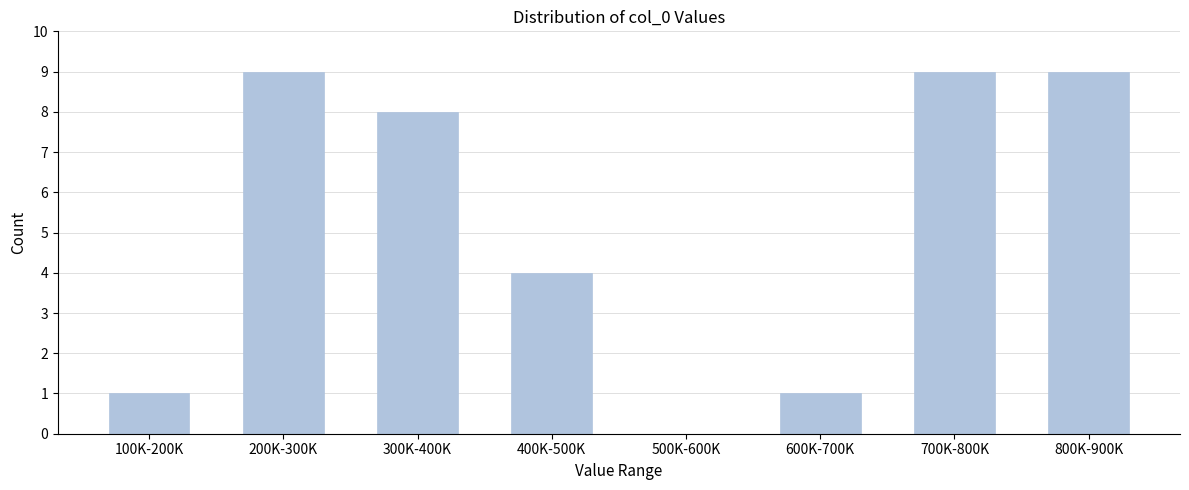

Reading left to right, transcribe all the data shown in this chart.

100K-200K=1	200K-300K=9	300K-400K=8	400K-500K=4	500K-600K=0	600K-700K=1	700K-800K=9	800K-900K=9